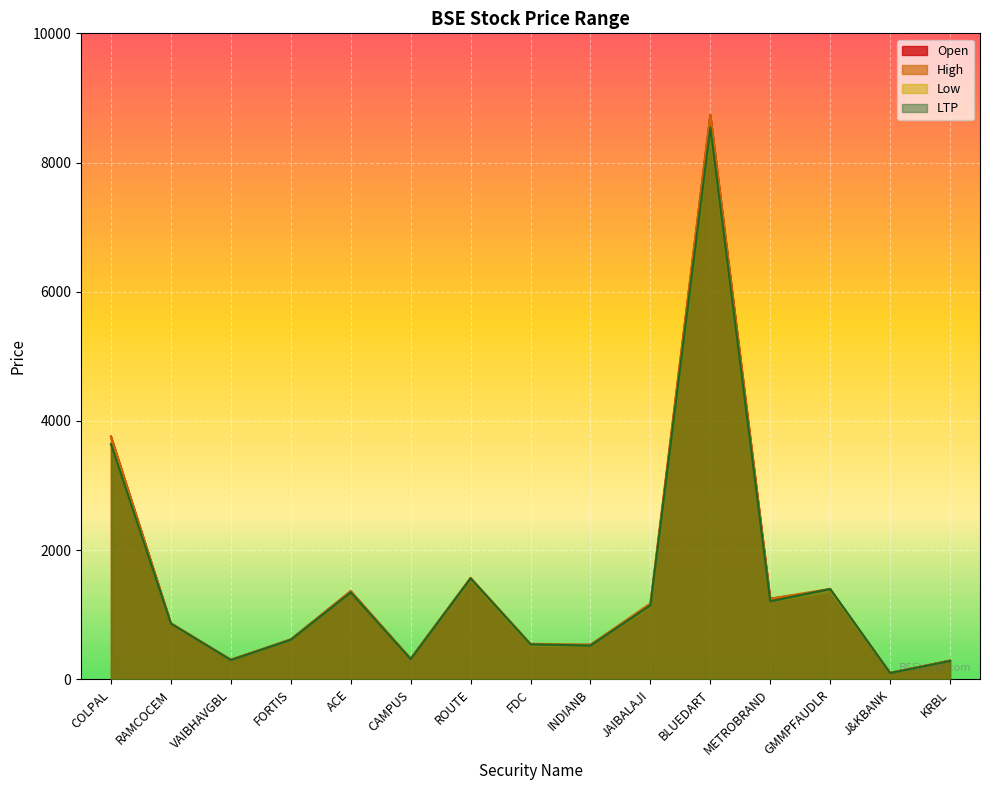

Is it true that Open equals 149.0 at J&KBANK?

False